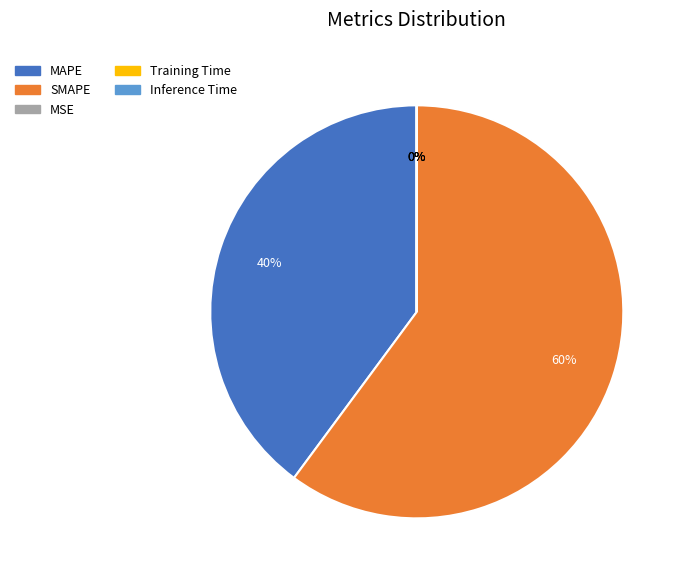

To the nearest percent, what is the average slice percentage?

20%